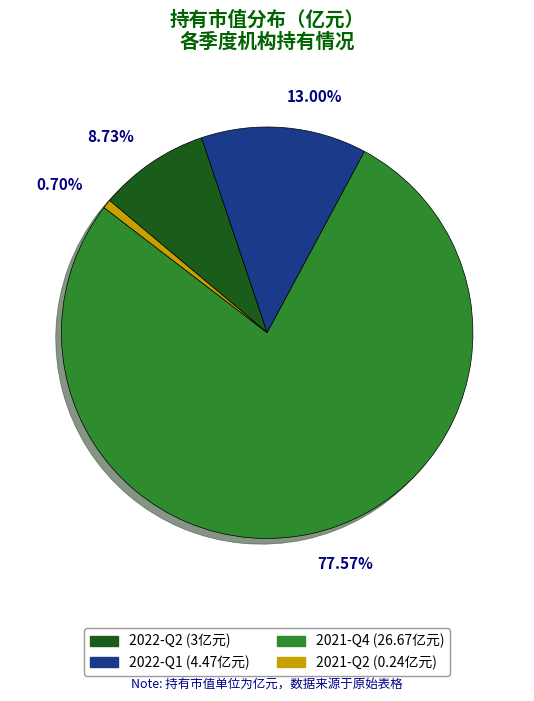

Combined, what portion of the pie is 2021-Q2 and 2022-Q2?

9.4%